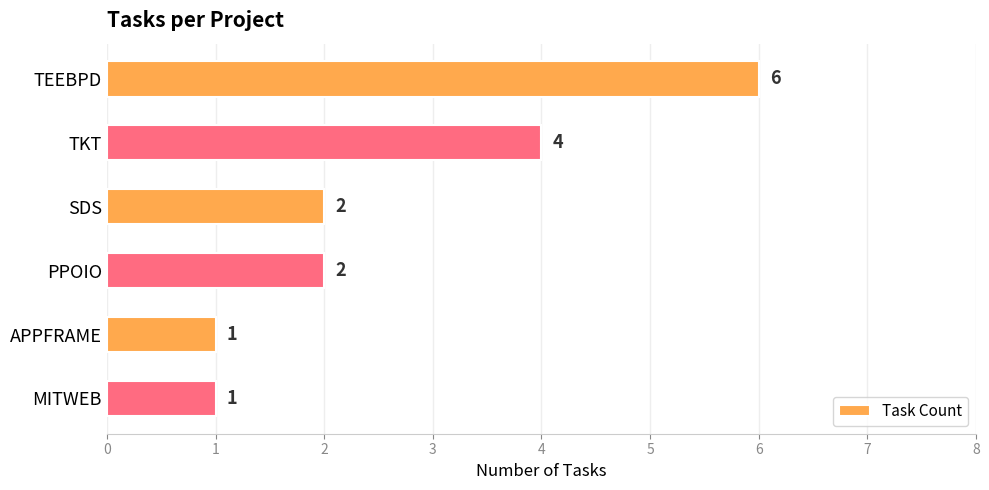

Does the chart contain any negative values?

No